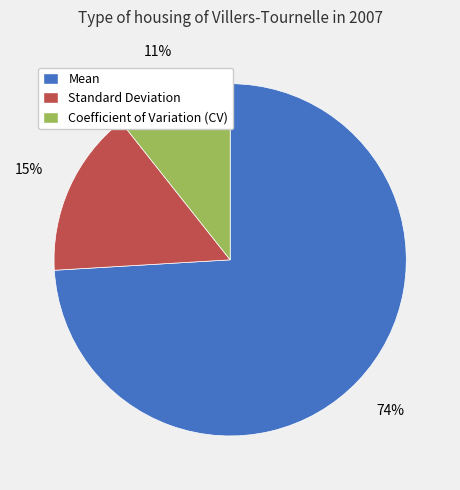

Does Standard Deviation account for over 50% of the chart?

No